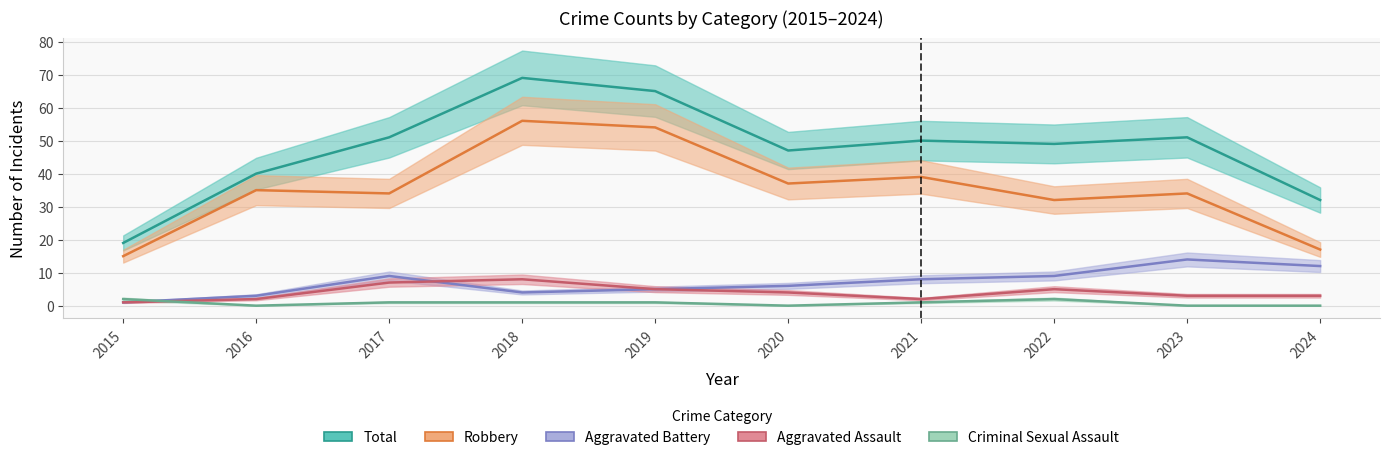

How many values in the Aggravated Assault series are below 4?

5